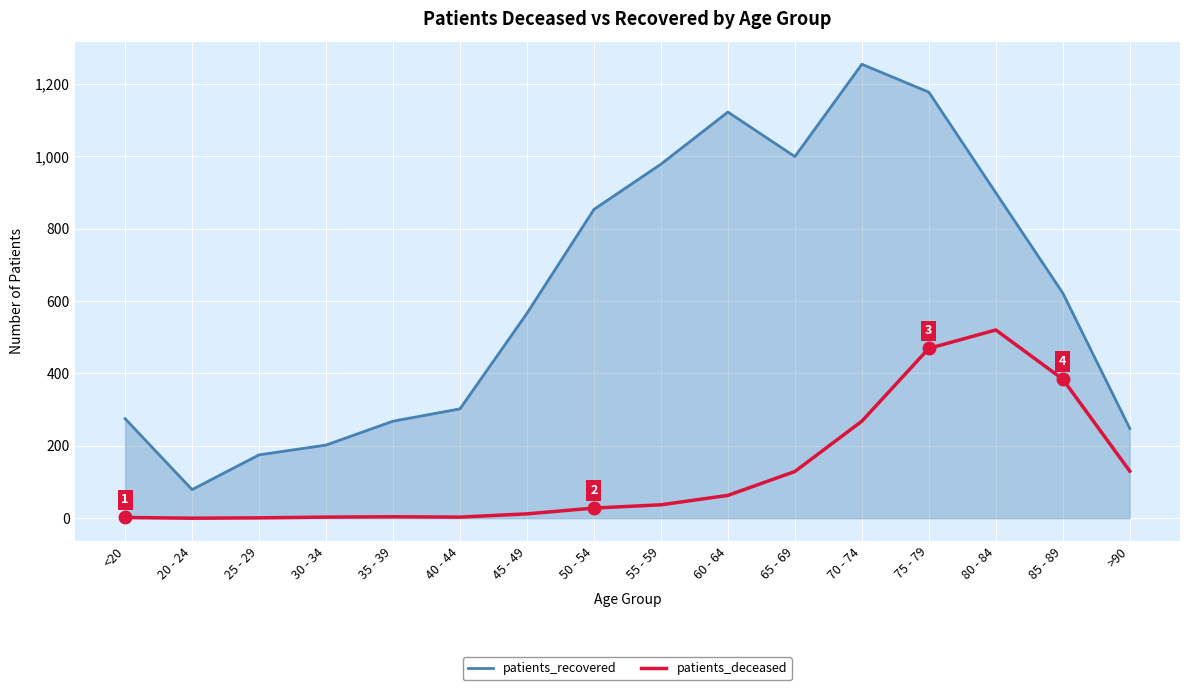

At 65 - 69, list the series in order from smallest to largest.

patients_deceased, patients_recovered